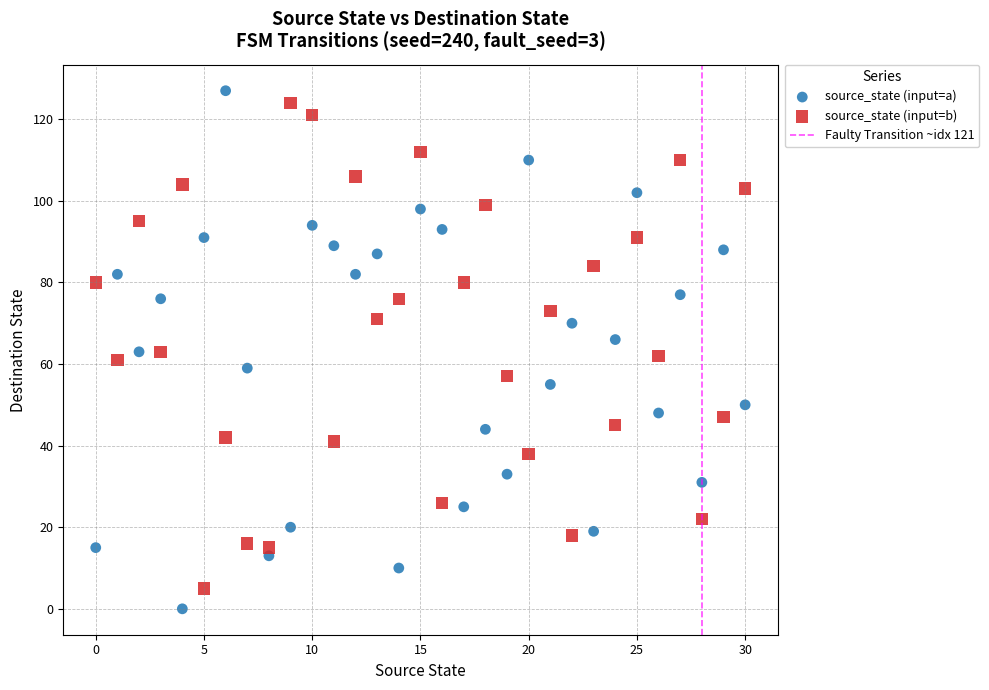

Across all data points, what is the range of Y values (max minus min)?

127